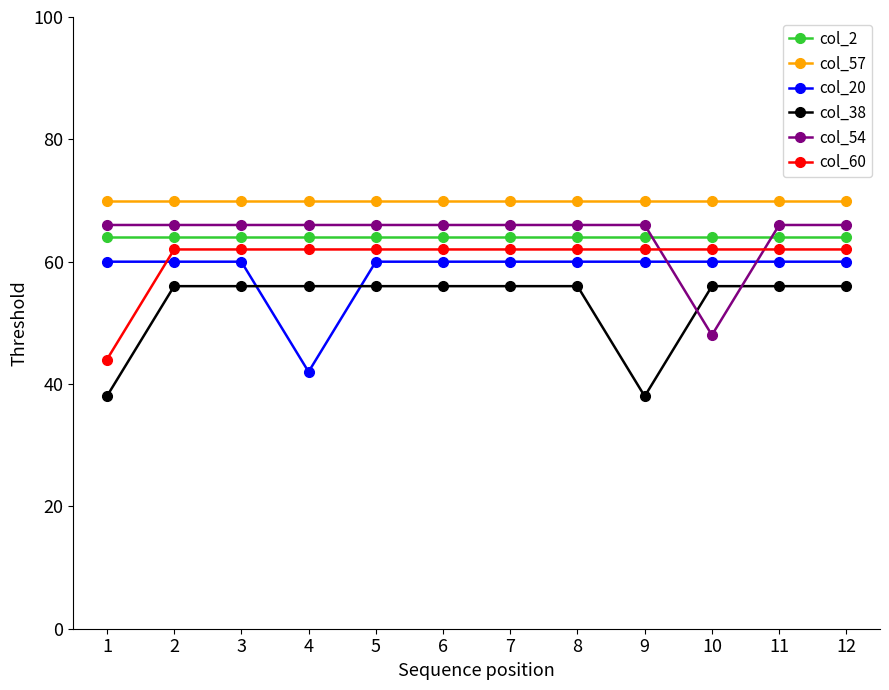

How many times do col_54 and col_38 cross each other?

2